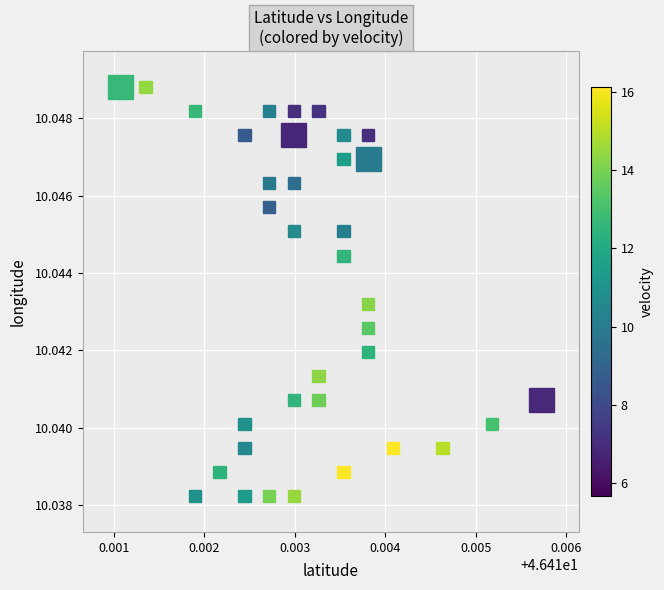

Count the number of points in this scatter plot.

40